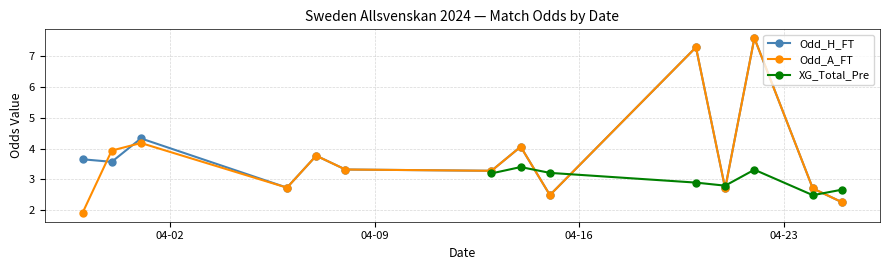

What are all the series names shown in the legend?

Odd_H_FT, Odd_A_FT, XG_Total_Pre